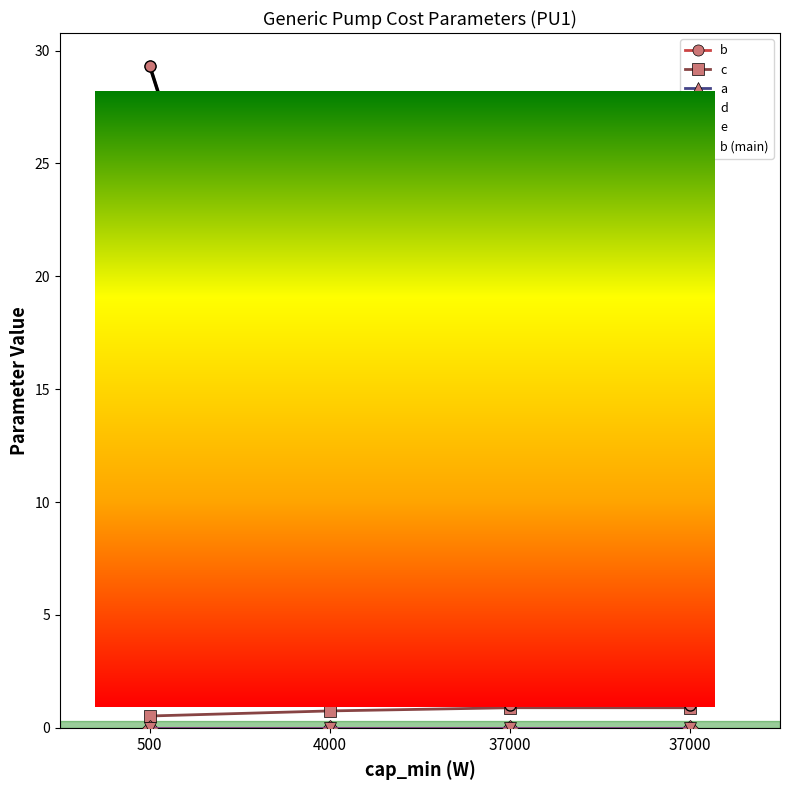

True or false: b (main) has a value of 1.7 at 37000.

False